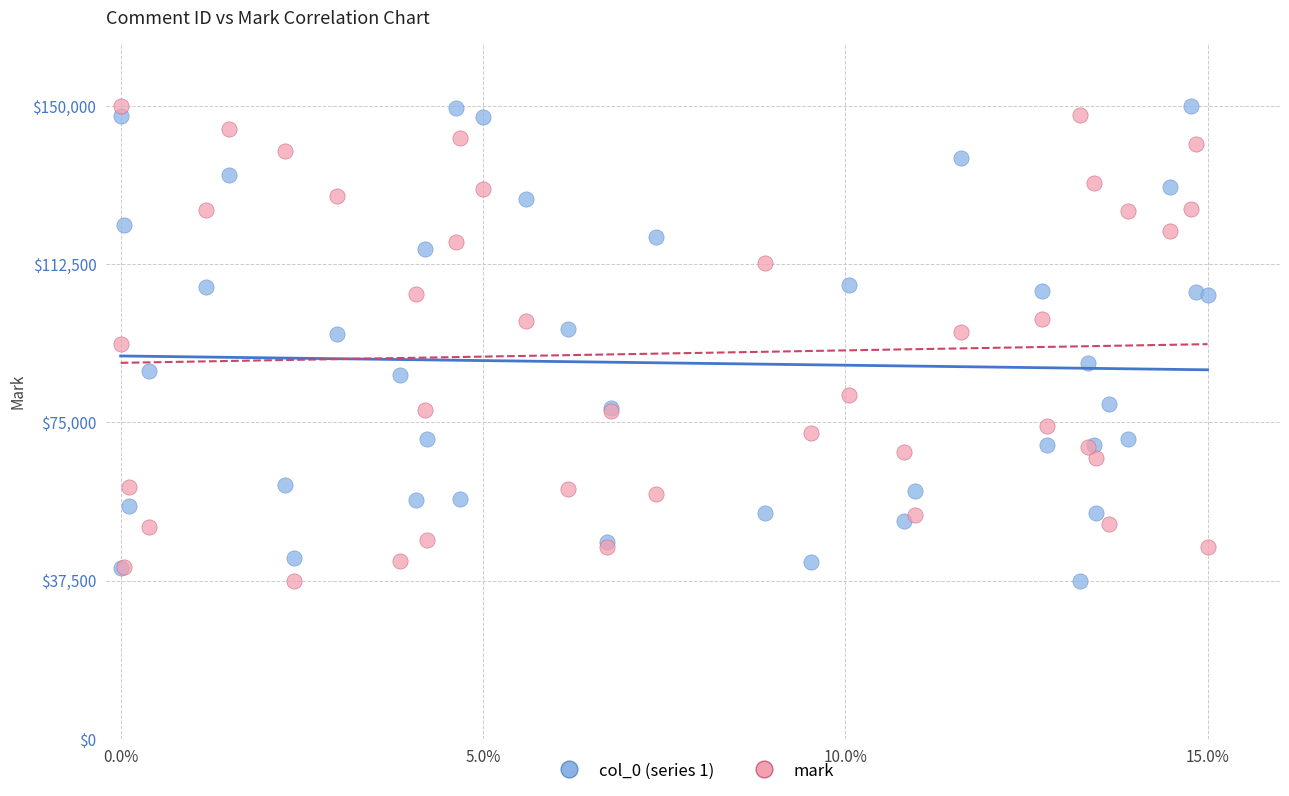

What are all the series names shown in the legend?

col_0 (series 1), mark